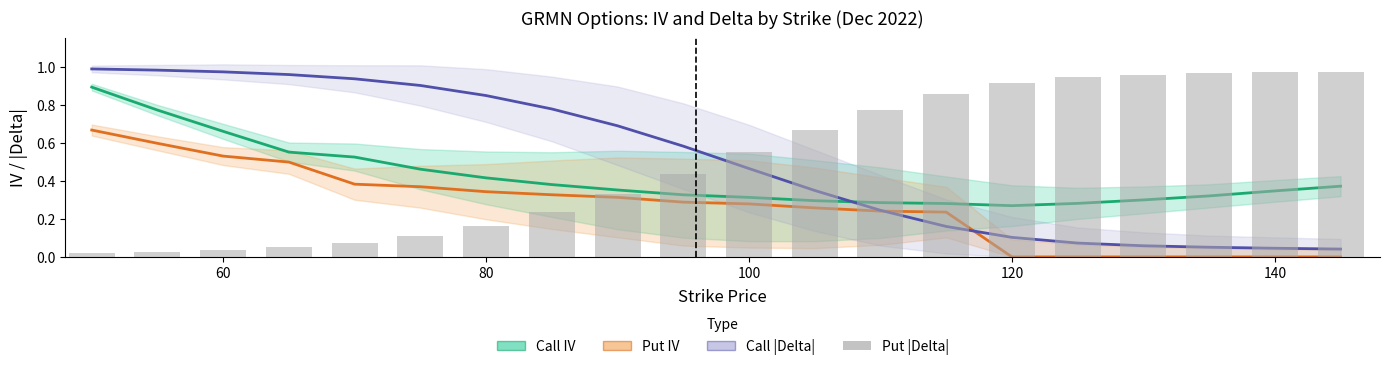

Does the chart contain stacked bars?

No